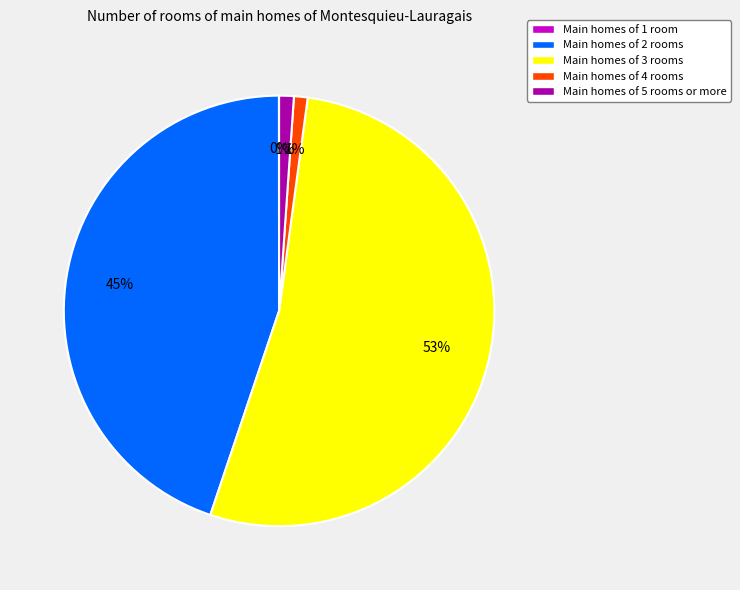

The Main homes of 3 rooms slice represents 53% of the pie. True or false?

True